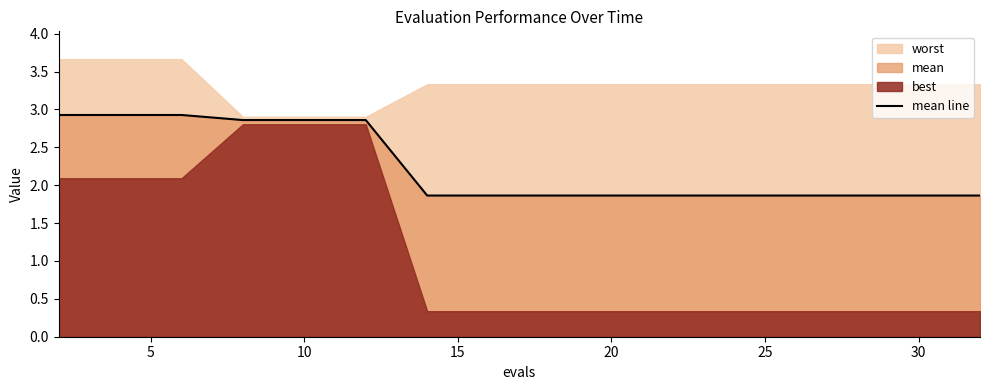

What is the highest value of the mean line series?

2.9